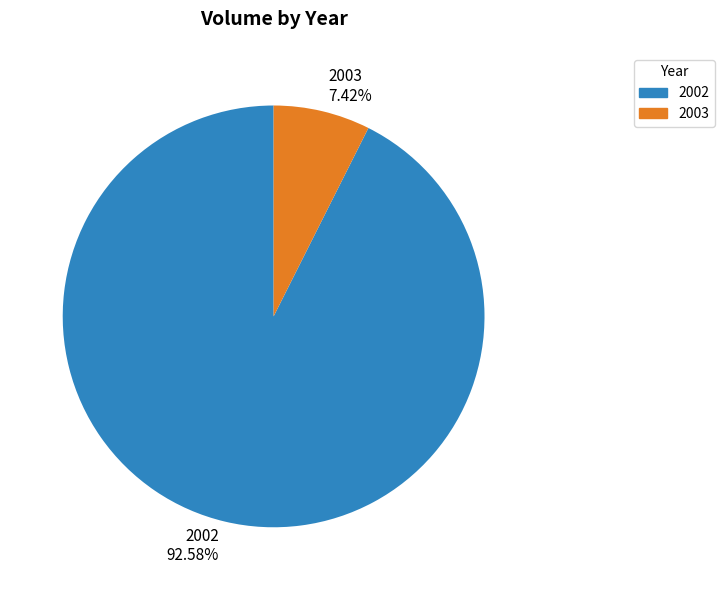

Which has a higher value, 2003 7.42% or 2002 92.58%?

2002 92.58%